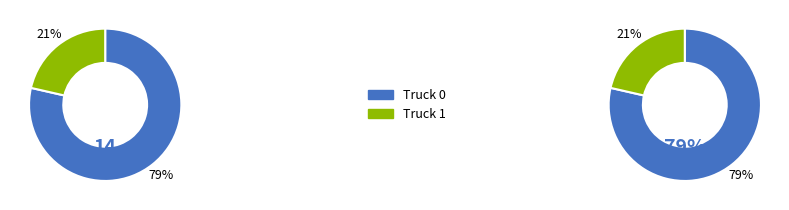

To the nearest percent, what percentage of the pie is Truck 1?

21%